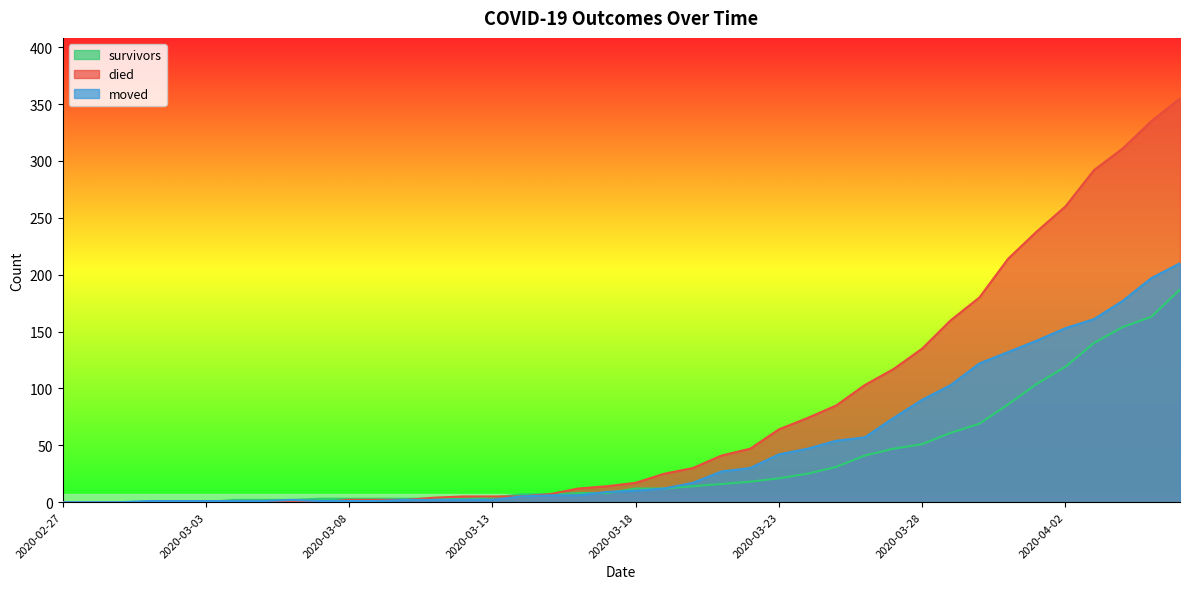

At which category is the sum across all series the highest?

2020-04-06